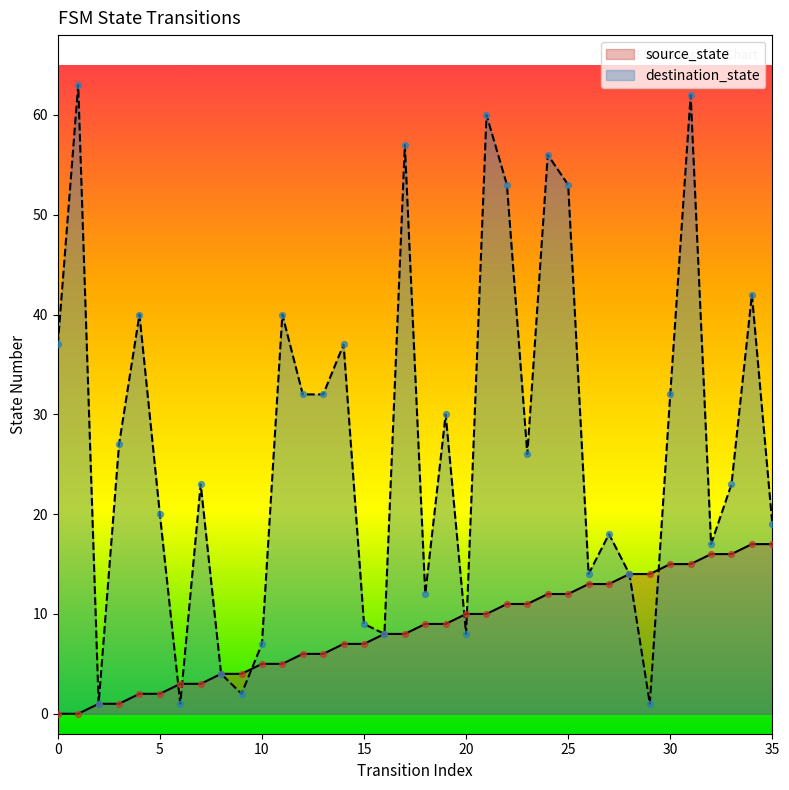

At how many categories does at least one series exceed 51?

7